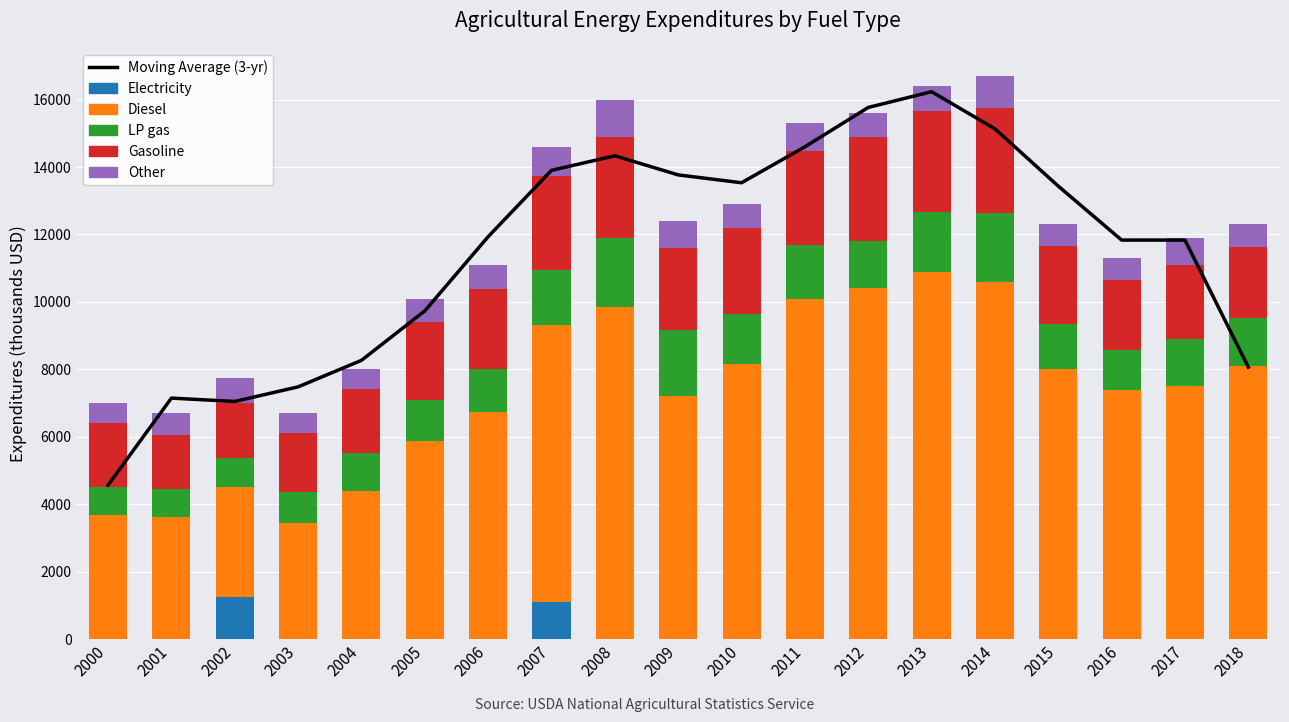

How many data points in LP gas are above 1400?

8